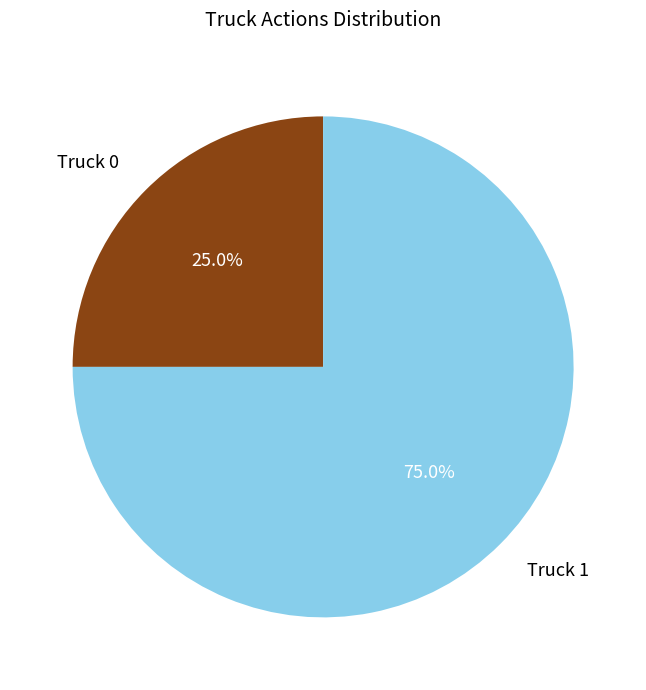

What portion of the pie excludes Truck 0?

75.0%